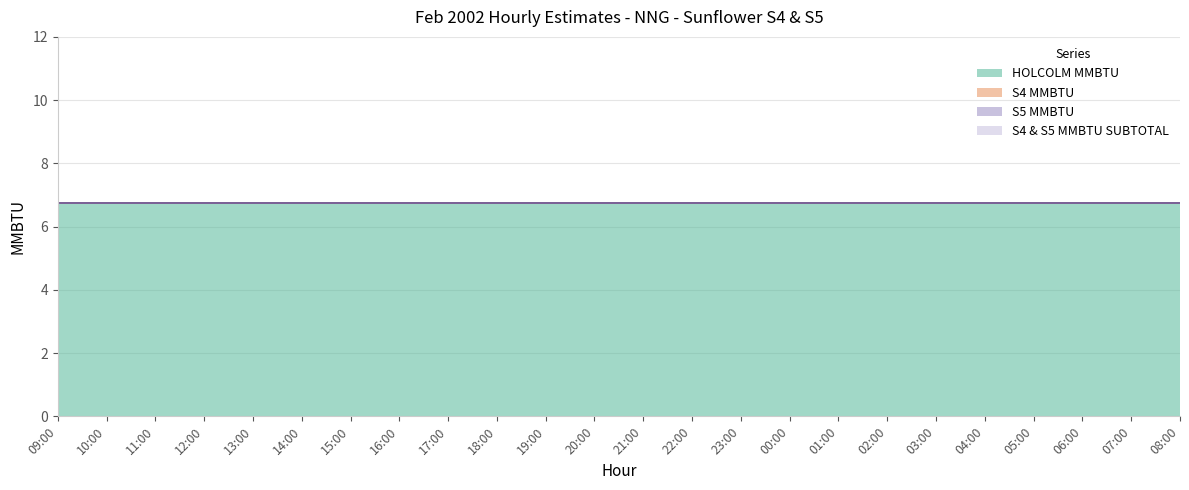

Reading right to left, list all the values displayed in this chart.

HOLCOLM MMBTU: 6.8	6.8	6.8	6.8	6.8	6.8	6.8	6.8	6.8	6.8	6.8	6.8	6.8	6.8	6.8	6.8	6.8	6.8	6.8	6.8	6.8	6.8	6.8	6.8
S4 MMBTU: 0.0	0.0	0.0	0.0	0.0	0.0	0.0	0.0	0.0	0.0	0.0	0.0	0.0	0.0	0.0	0.0	0.0	0.0	0.0	0.0	0.0	0.0	0.0	0.0
S5 MMBTU: 0.0	0.0	0.0	0.0	0.0	0.0	0.0	0.0	0.0	0.0	0.0	0.0	0.0	0.0	0.0	0.0	0.0	0.0	0.0	0.0	0.0	0.0	0.0	0.0
S4 & S5 MMBTU SUBTOTAL: 0.0	0.0	0.0	0.0	0.0	0.0	0.0	0.0	0.0	0.0	0.0	0.0	0.0	0.0	0.0	0.0	0.0	0.0	0.0	0.0	0.0	0.0	0.0	0.0